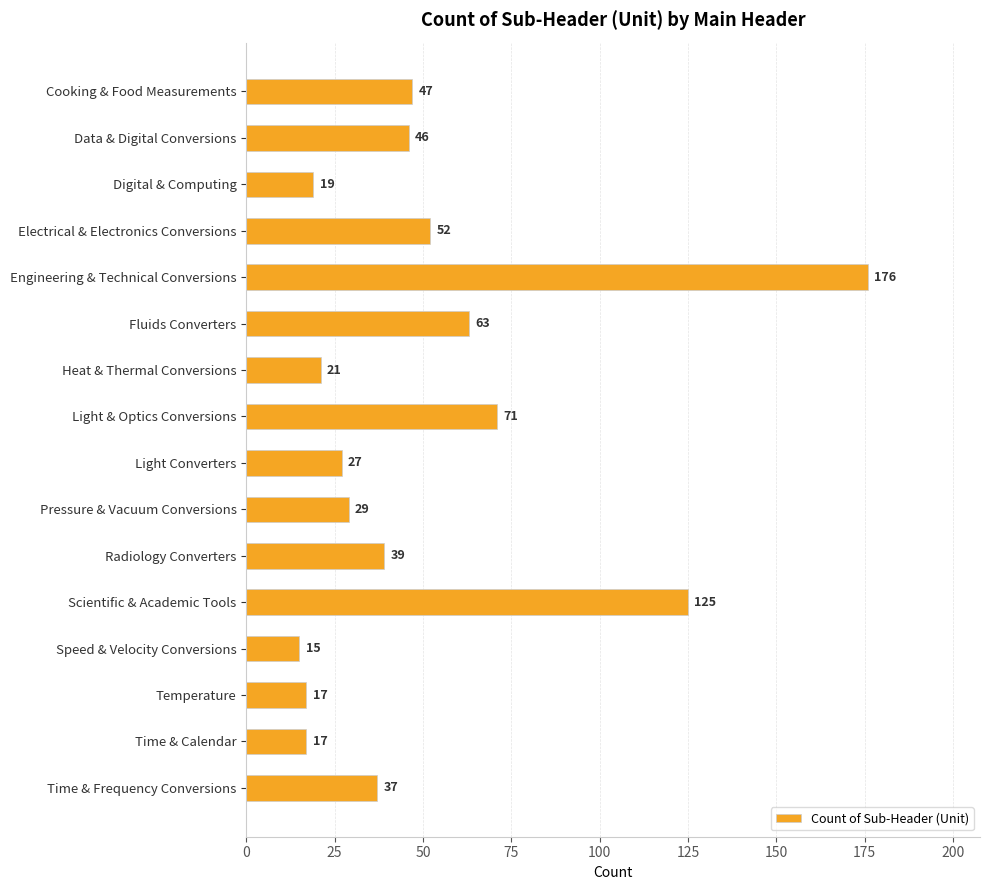

Reading top to bottom, what are all the values shown in this chart?

47	46	19	52	176	63	21	71	27	29	39	125	15	17	17	37